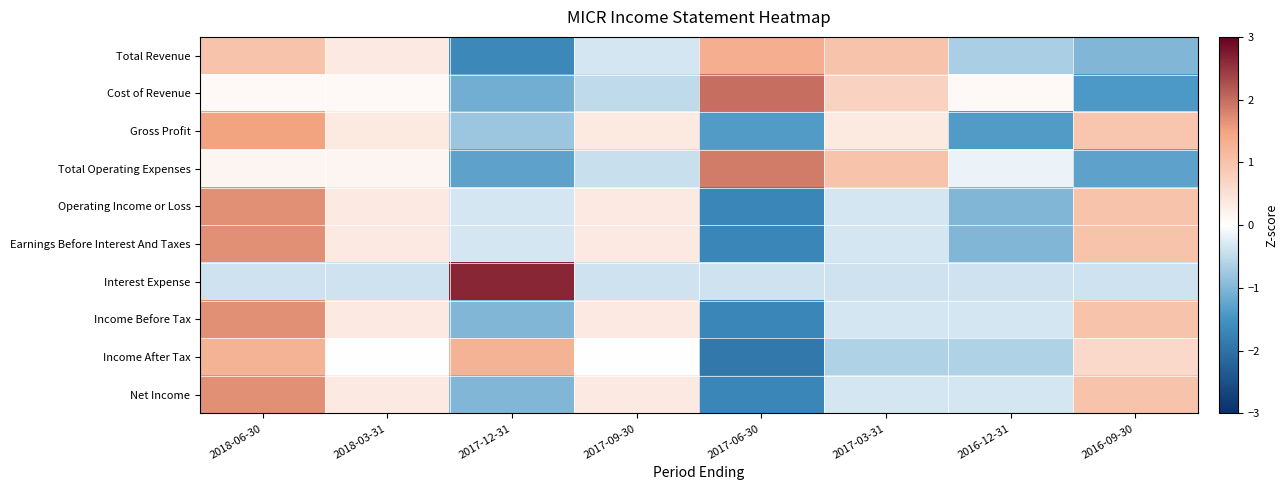

Rank the series at 2017-03-31 from highest to lowest value.

Total Operating Expenses, Total Revenue, Cost of Revenue, Gross Profit, Operating Income or Loss, Earnings Before Interest And Taxes, Income Before Tax, Net Income, Interest Expense, Income After Tax